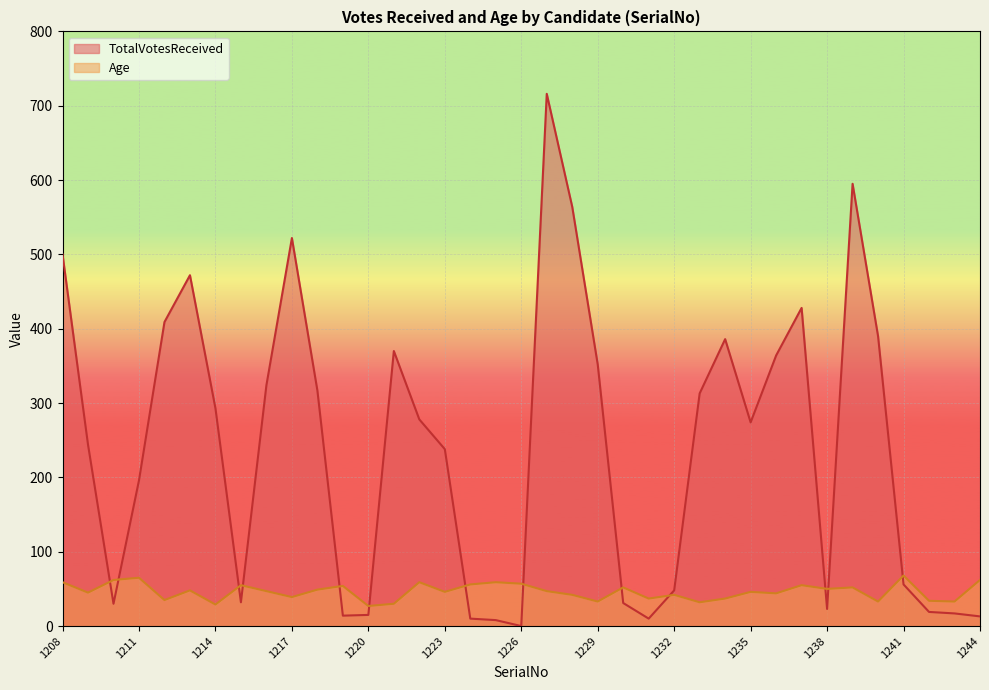

True or false: TotalVotesReceived has a value of 274 at 1235.

True